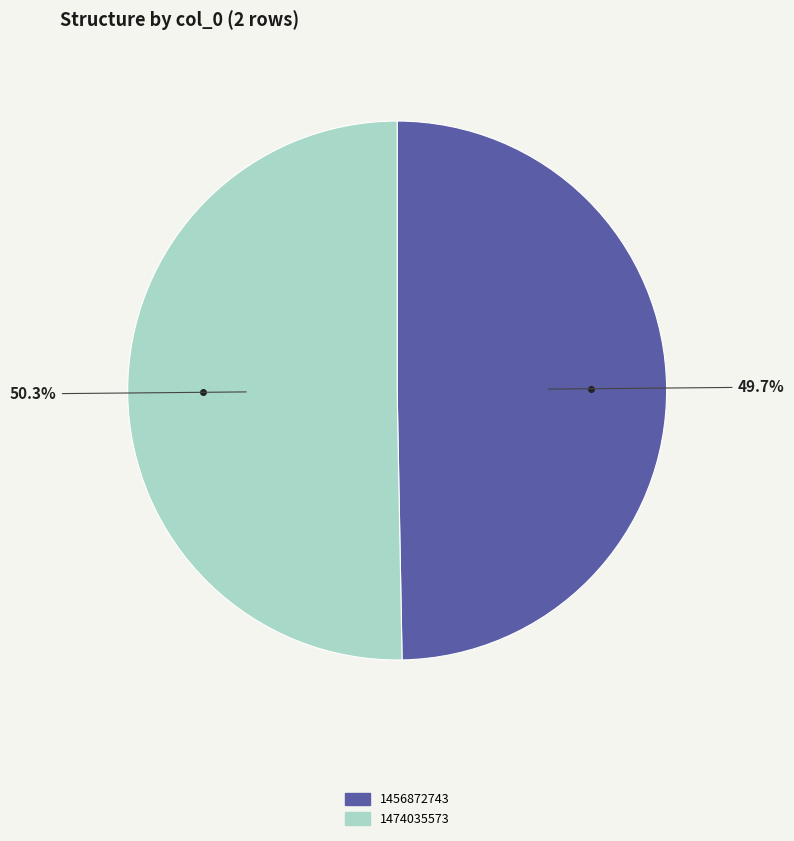

Which category accounts for the majority?

1474035573